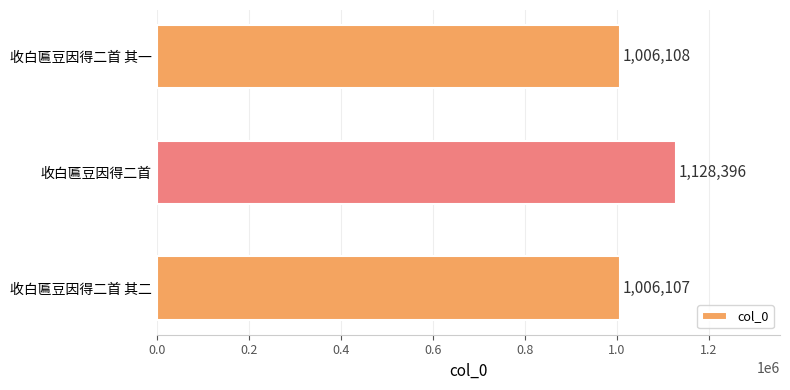

The value at 收白匾豆因得二首 其一 is 1006108. True or false?

True